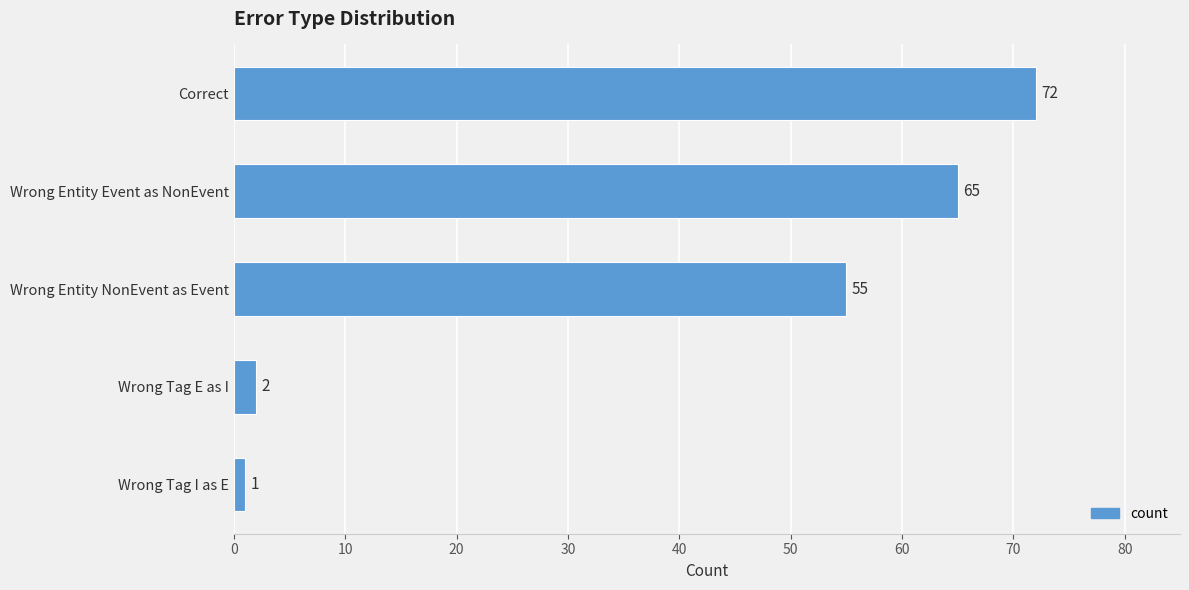

The value at Wrong Tag I as E is 1. True or false?

True